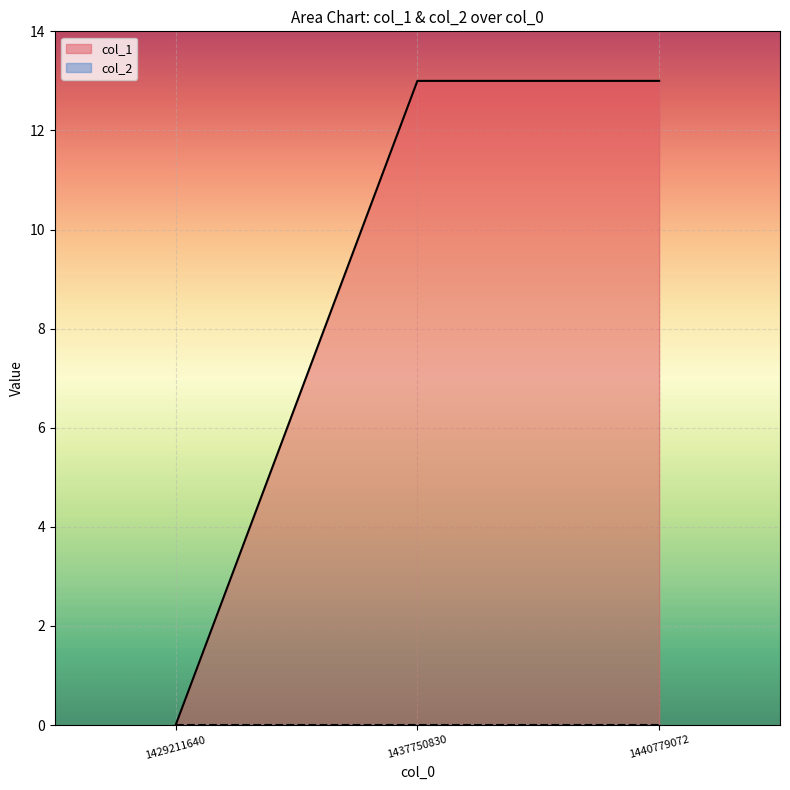

What is the maximum value shown in the chart?

13